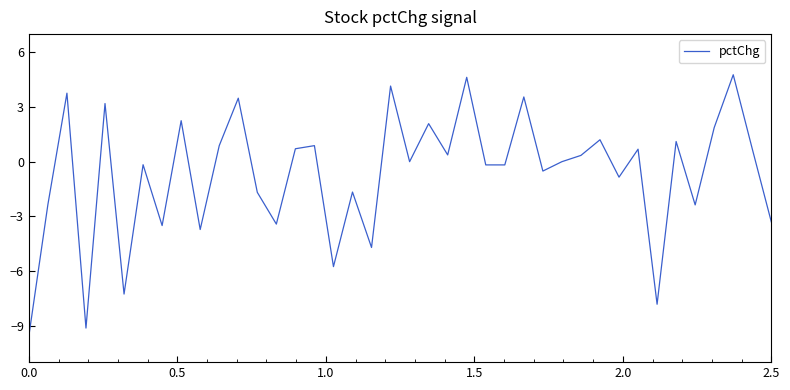

What is the smallest value displayed?

-9.6